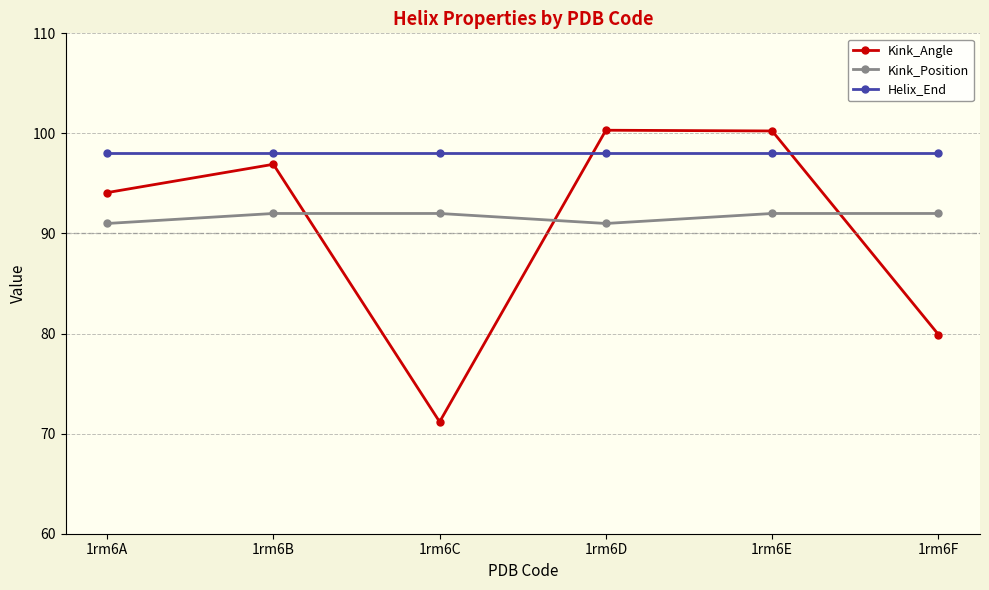

True or false: Kink_Position has a value of 92.0 at 1rm6F.

True